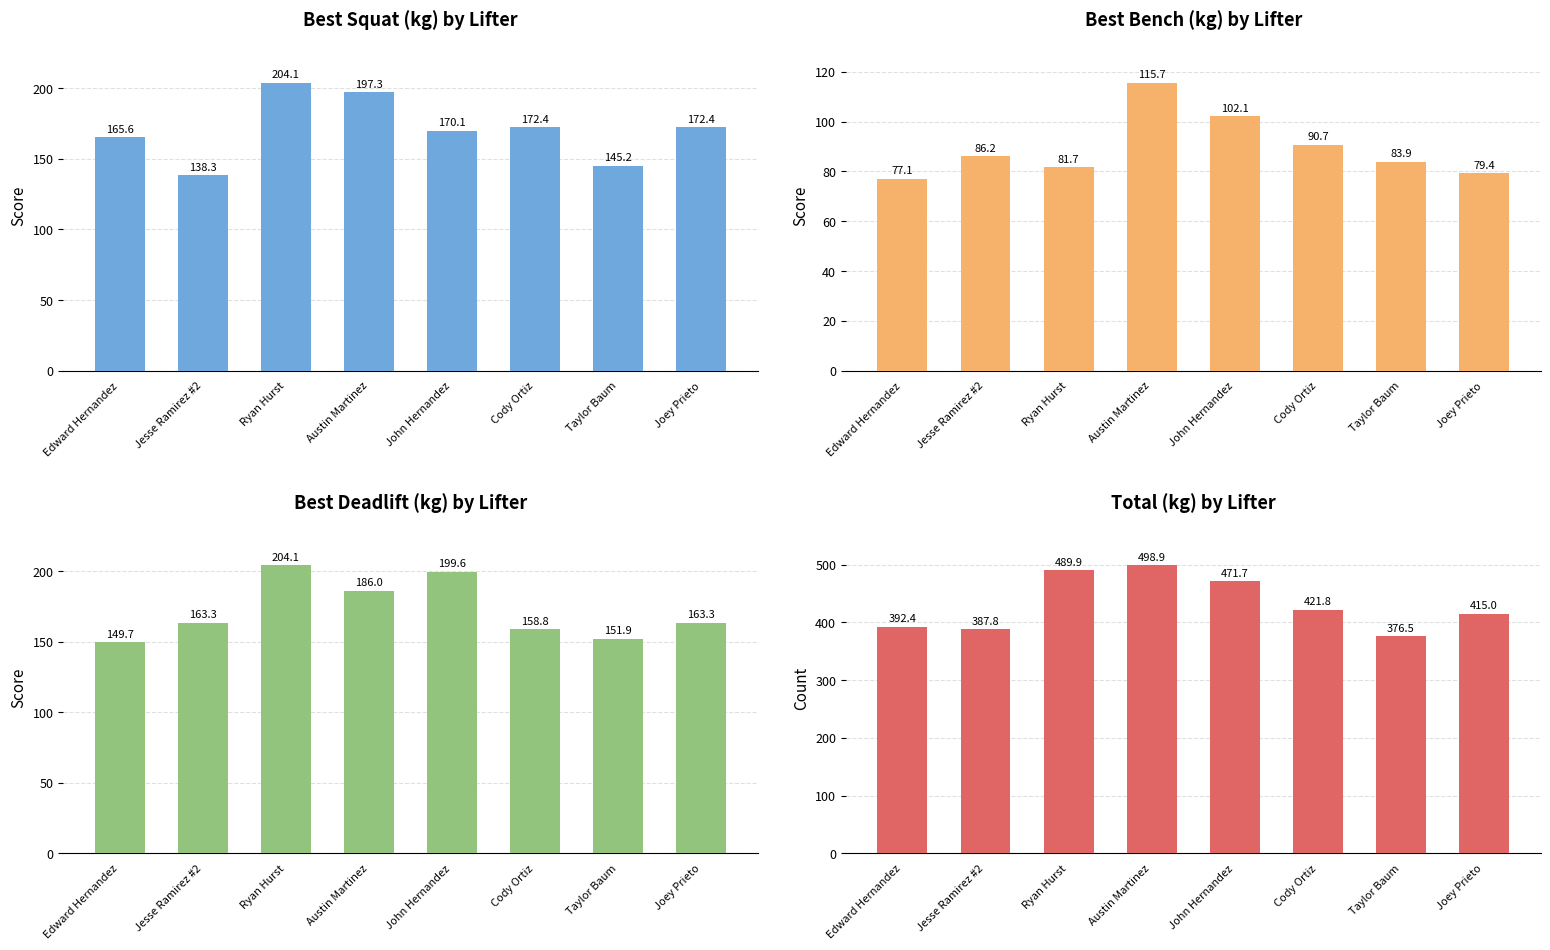

Is it true that Best3BenchKg equals 59.3 at Jesse Ramirez #2?

False